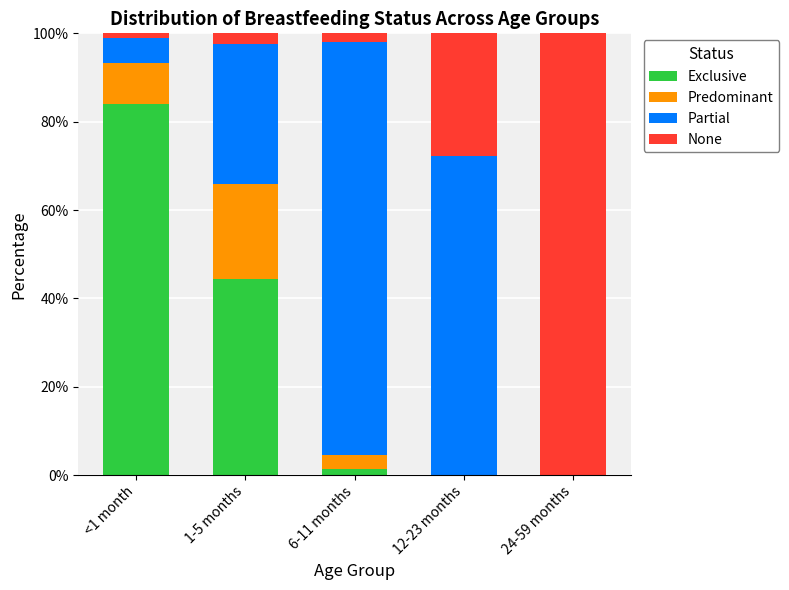

Does the chart contain stacked bars?

Yes